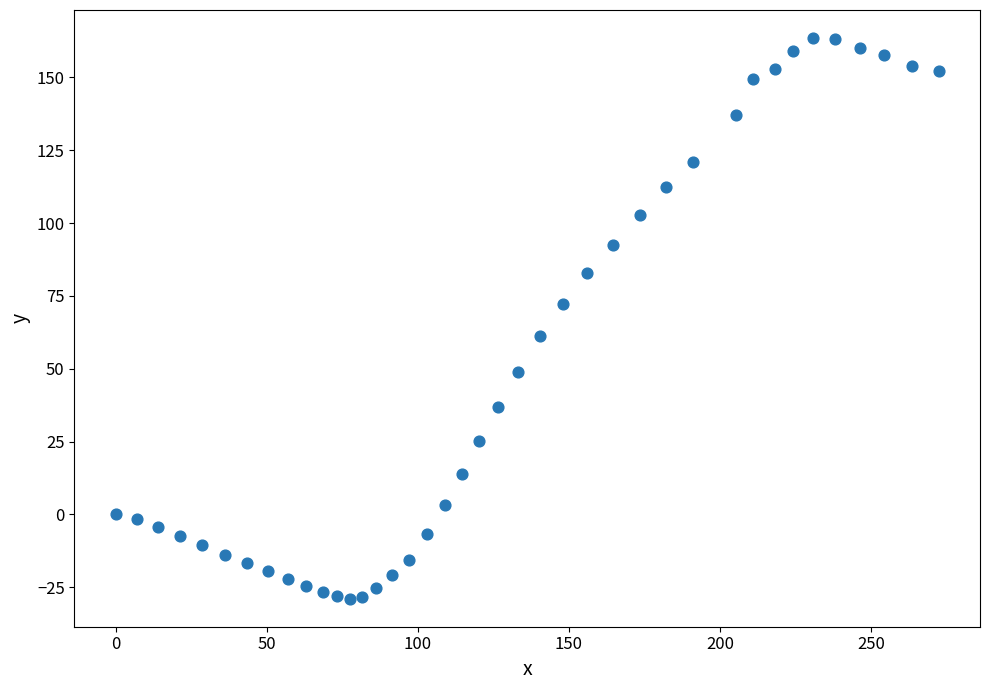

What is the range of Y values (max minus min)?

192.4